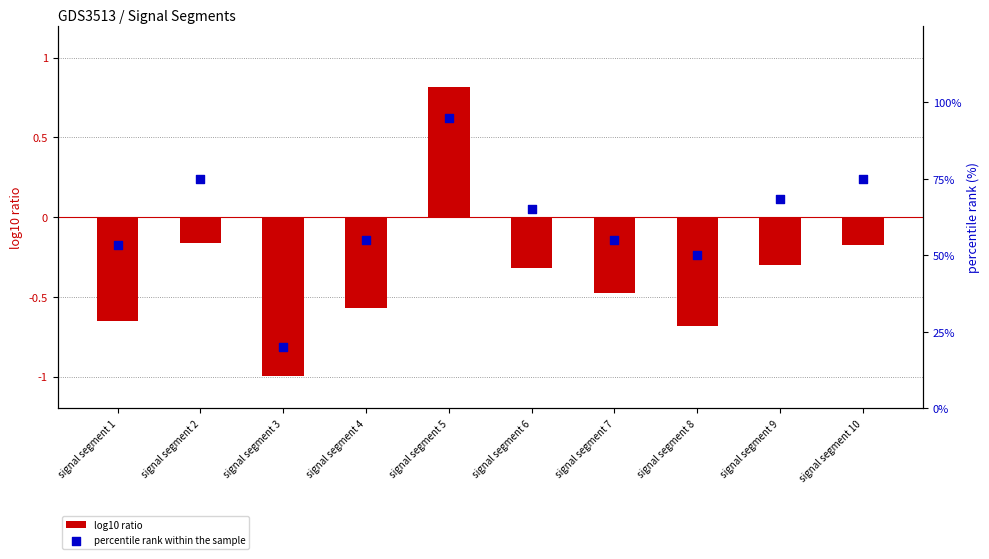

Is the value of percentile rank within the sample at signal segment 2 greater than the value of log10 ratio at signal segment 10?

Yes